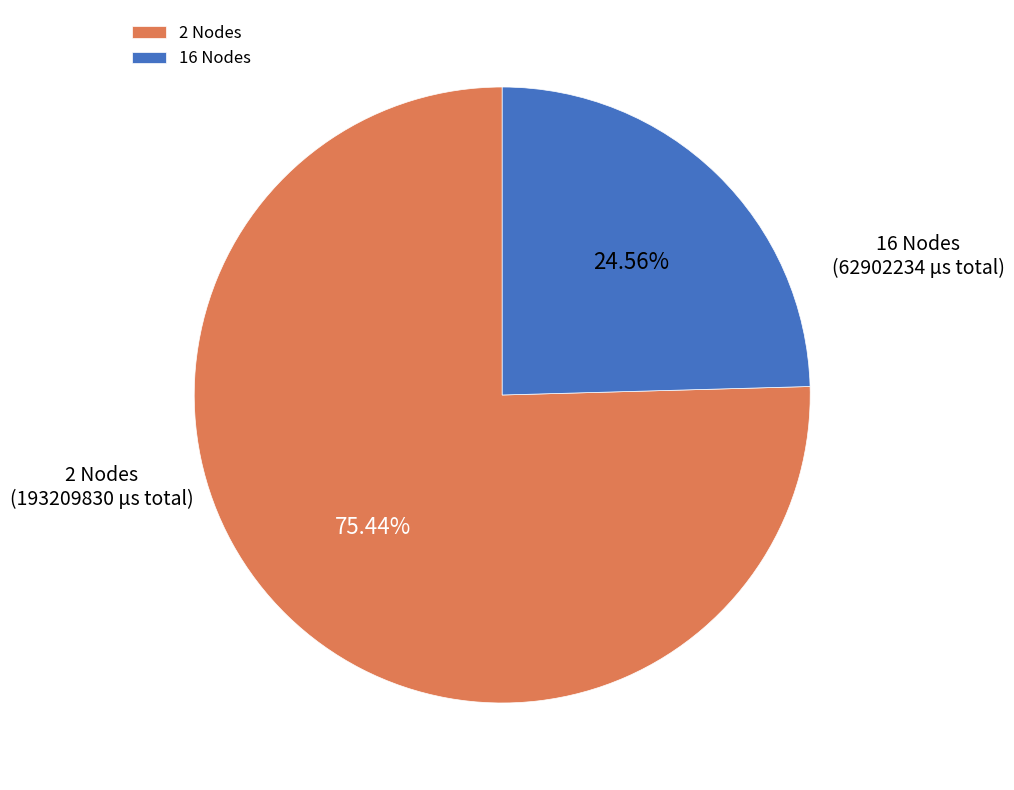

Do 16 Nodes and 2 Nodes together represent more than half of the pie?

Yes